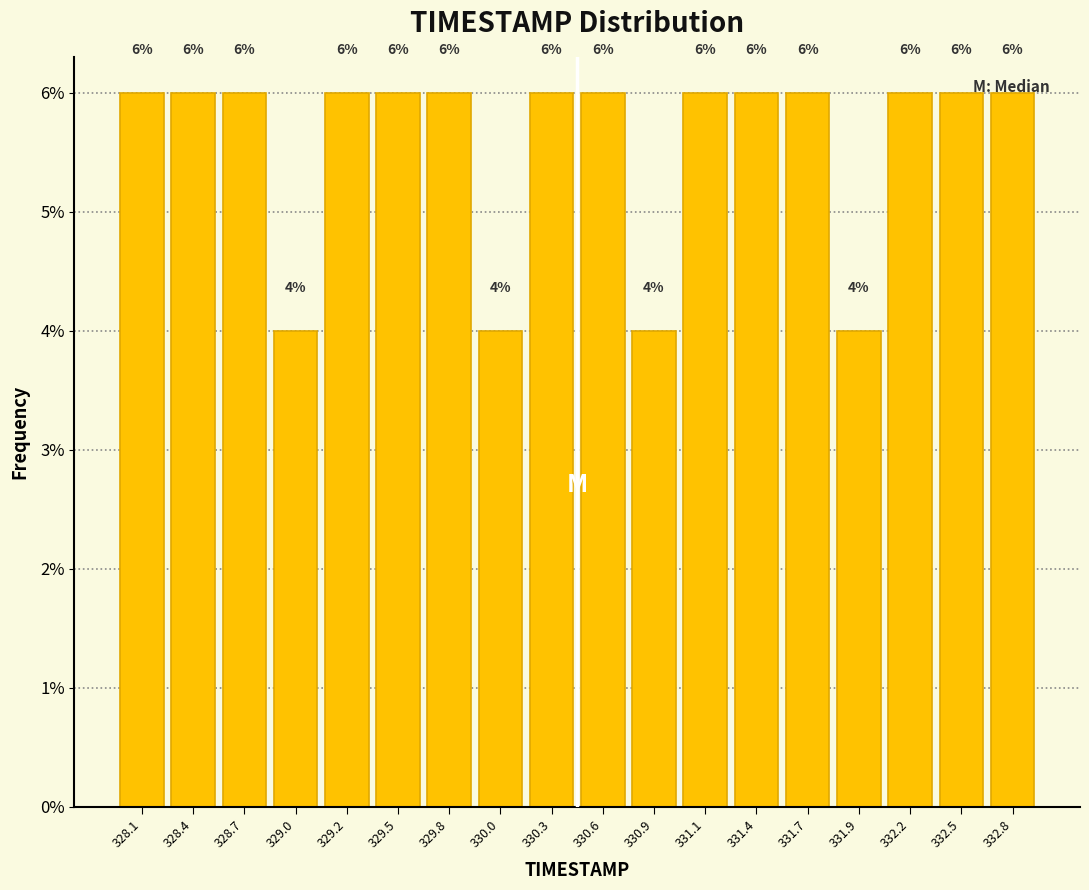

How tall is the bar that spans 329.90 to 330.20 on the x-axis? The bar edges are not printed on the chart, so give them approximately, as read against the axis.

4